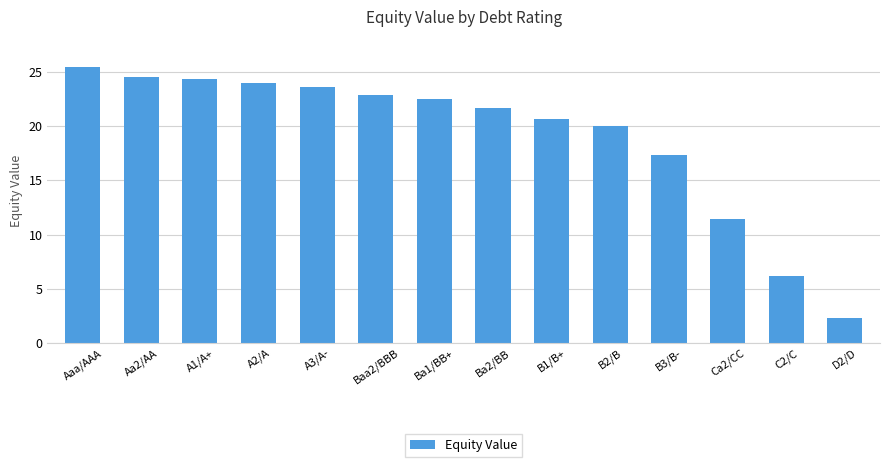

What position from the right is A1/A+?

12